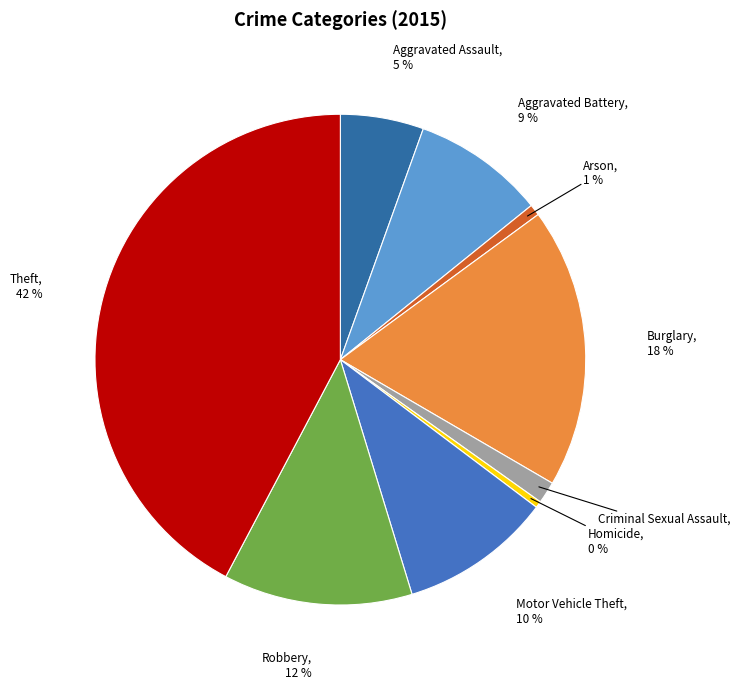

Count the number of slices in the pie.

9